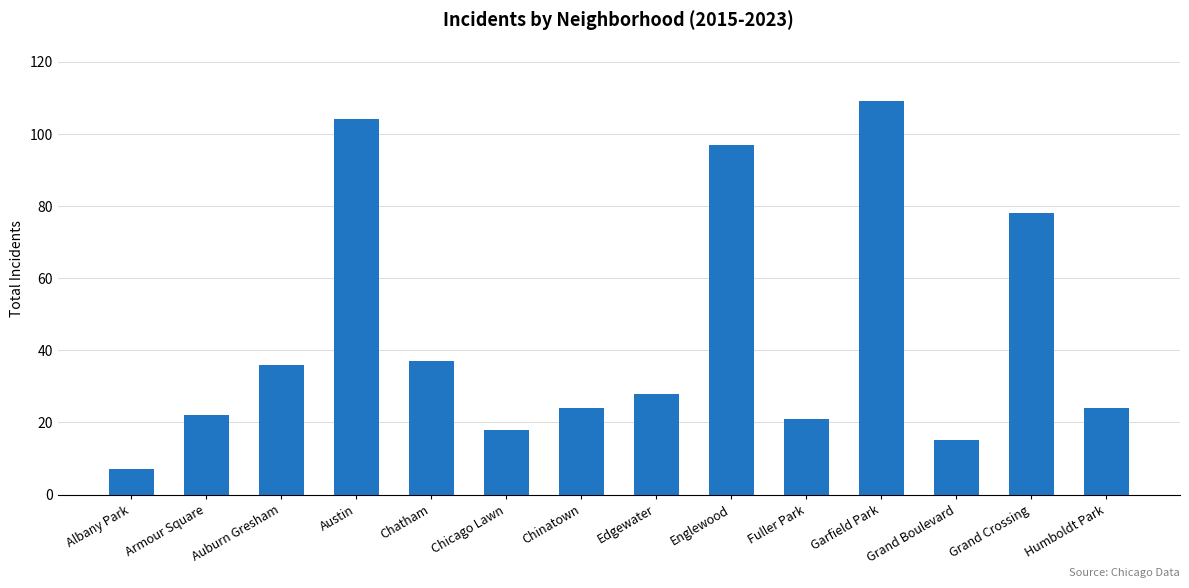

How many data points are less than 28?

7